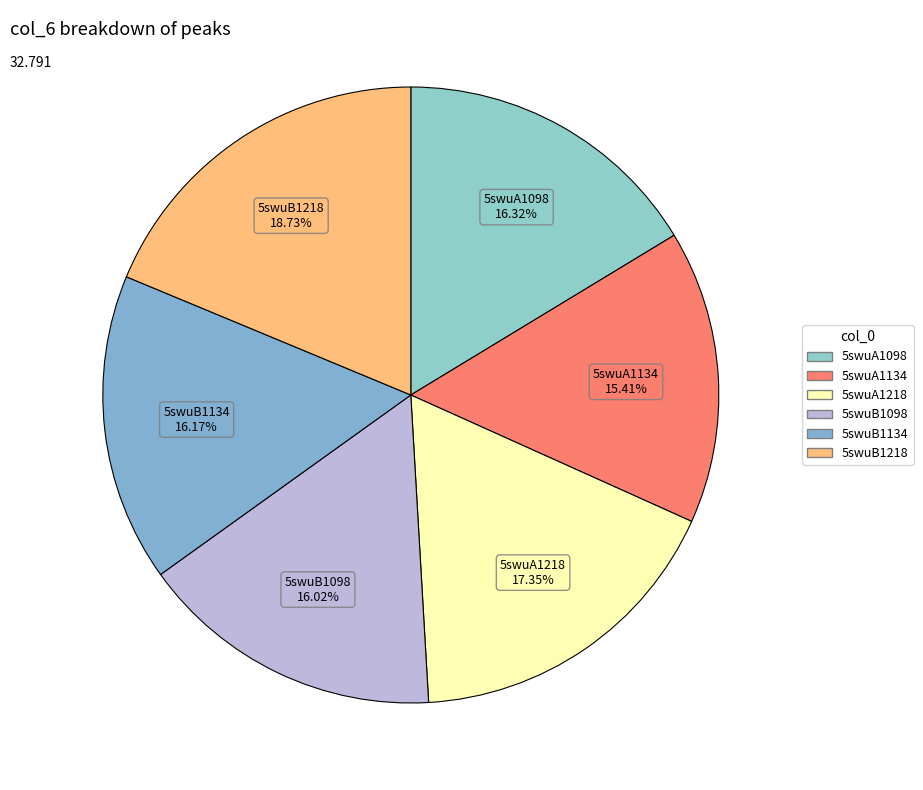

Does 5swuB1134 represent more than half of the total?

No